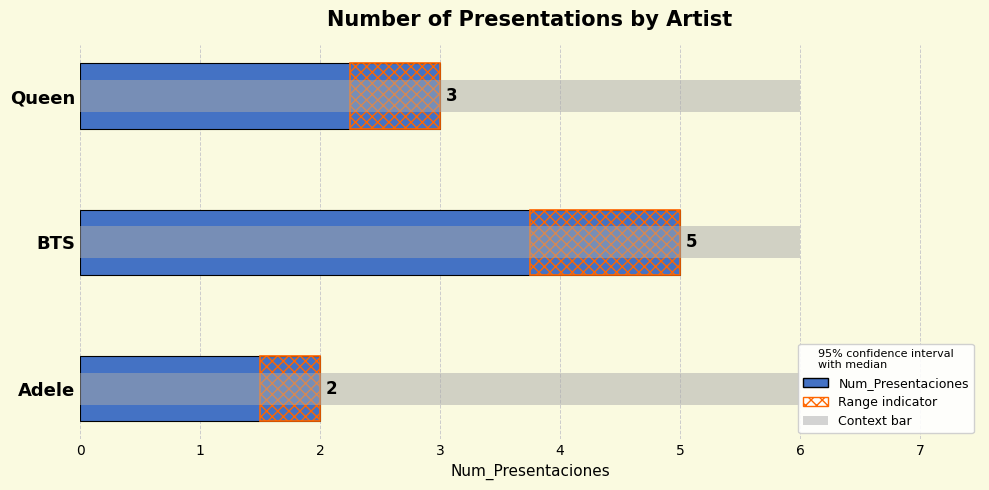

What is the difference between the second highest and minimum values?

1